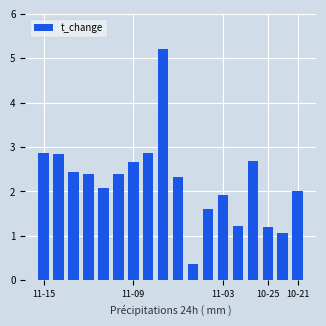

What is the greatest value displayed?

5.2